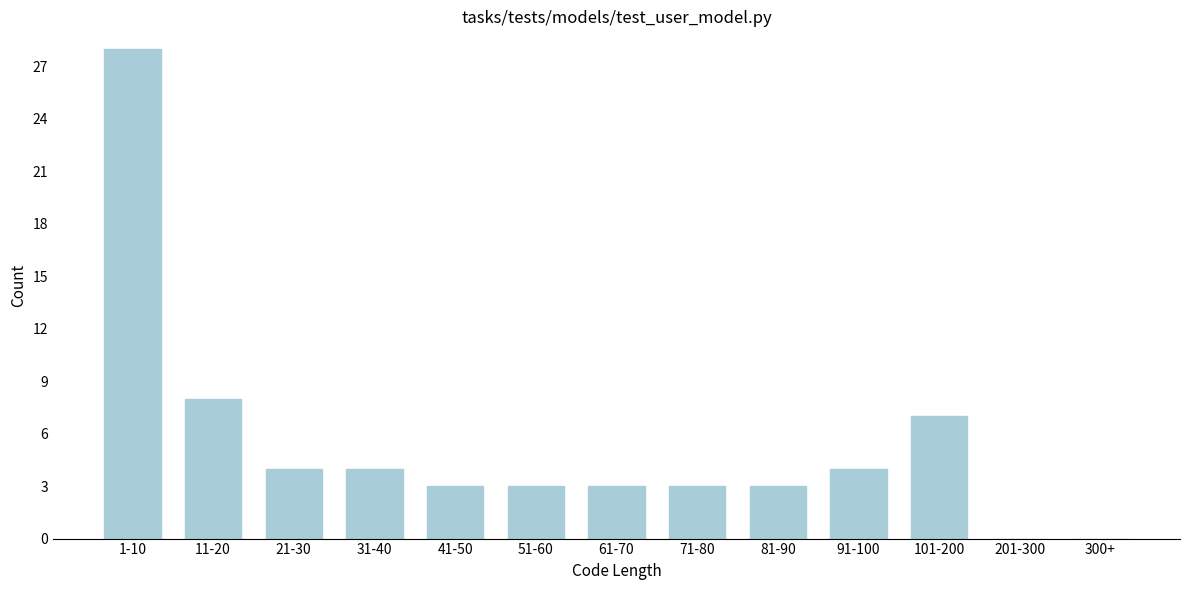

Reading left to right, what are all the values shown in this chart?

1-10=28	11-20=8	21-30=4	31-40=4	41-50=3	51-60=3	61-70=3	71-80=3	81-90=3	91-100=4	101-200=7	201-300=0	300+=0